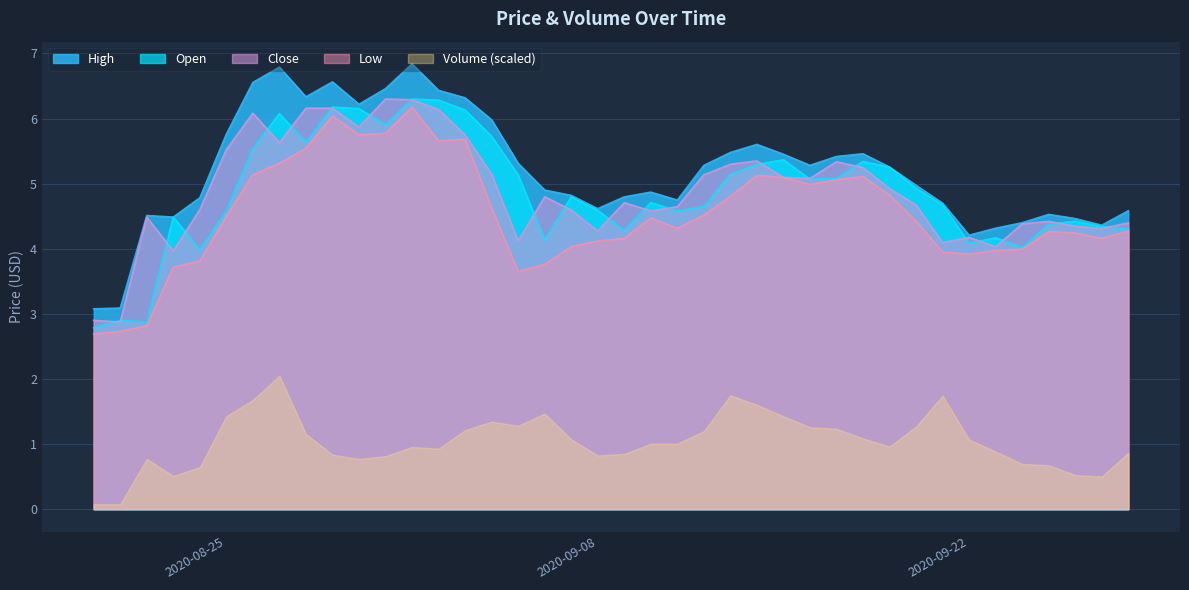

True or false: Low and Close intersect in this chart.

False